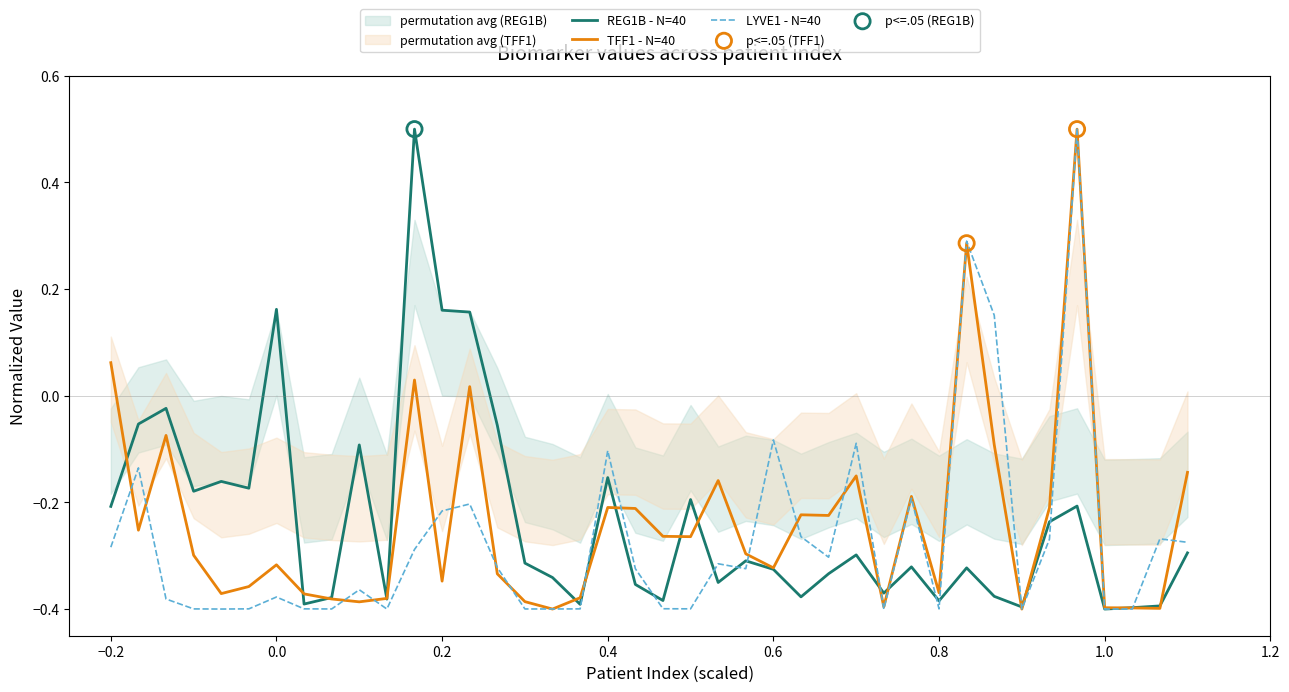

What is the highest value of the LYVE1 - N=40 series?

0.5